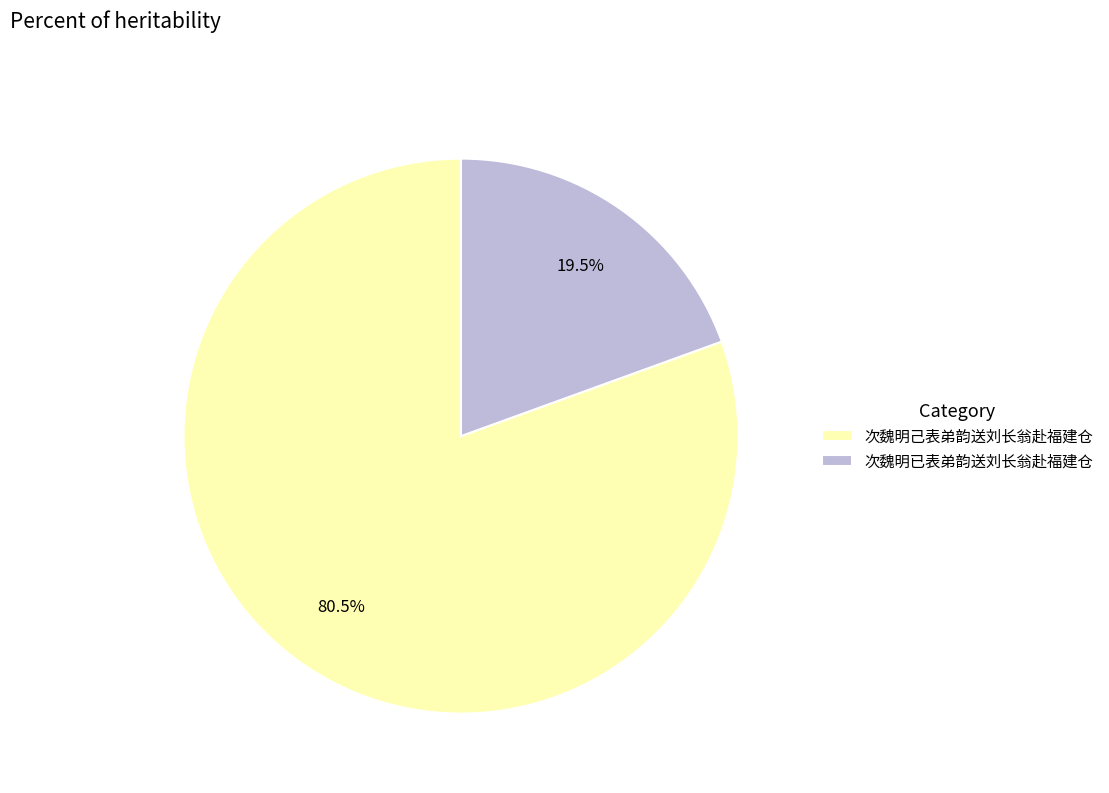

How many segments does this pie chart have?

2